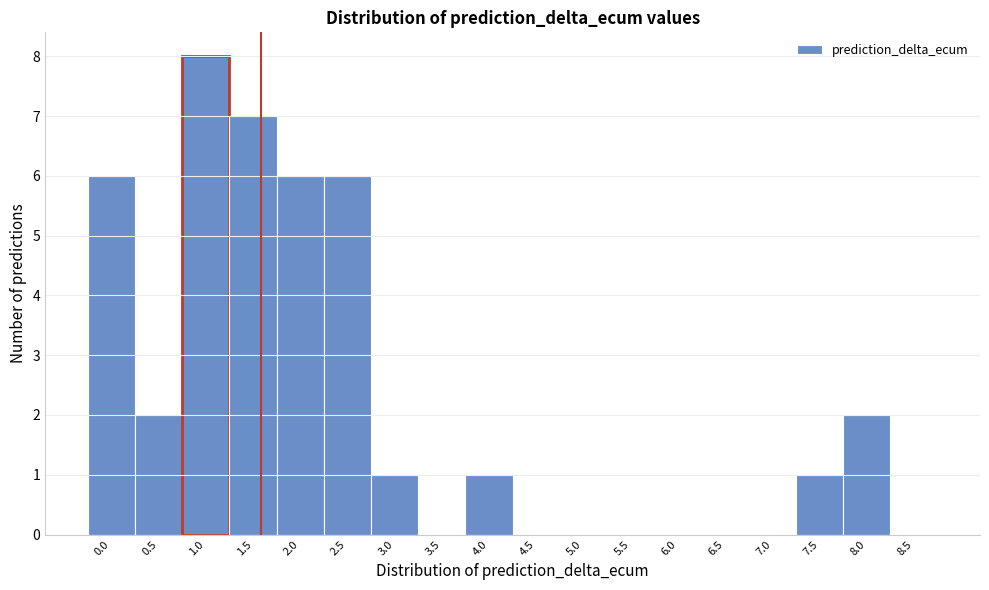

Reading left to right, what are all the values shown in this chart?

0.0=6	0.5=2	1.0=8	1.5=7	2.0=6	2.5=6	3.0=1	3.5=0	4.0=1	4.5=0	5.0=0	5.5=0	6.0=0	6.5=0	7.0=0	7.5=1	8.0=2	8.5=0